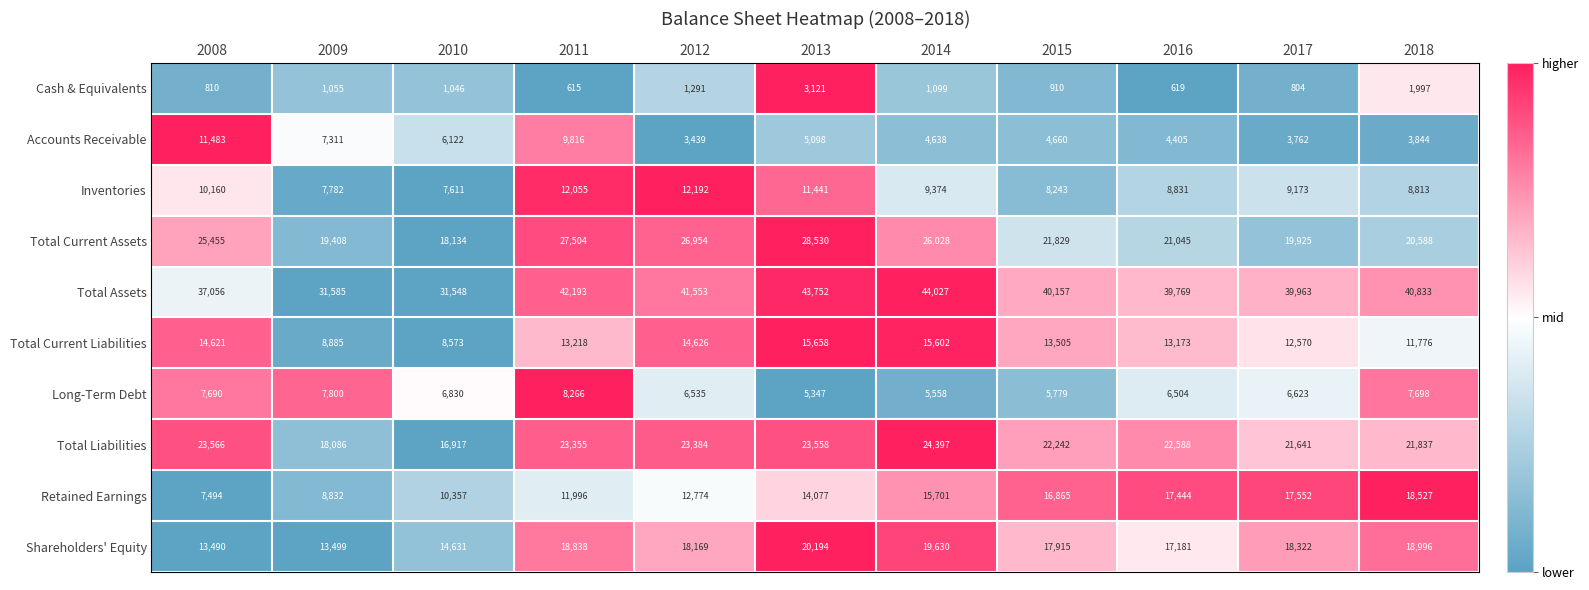

Is it true that Long-Term Debt equals 2553 at 2013?

False